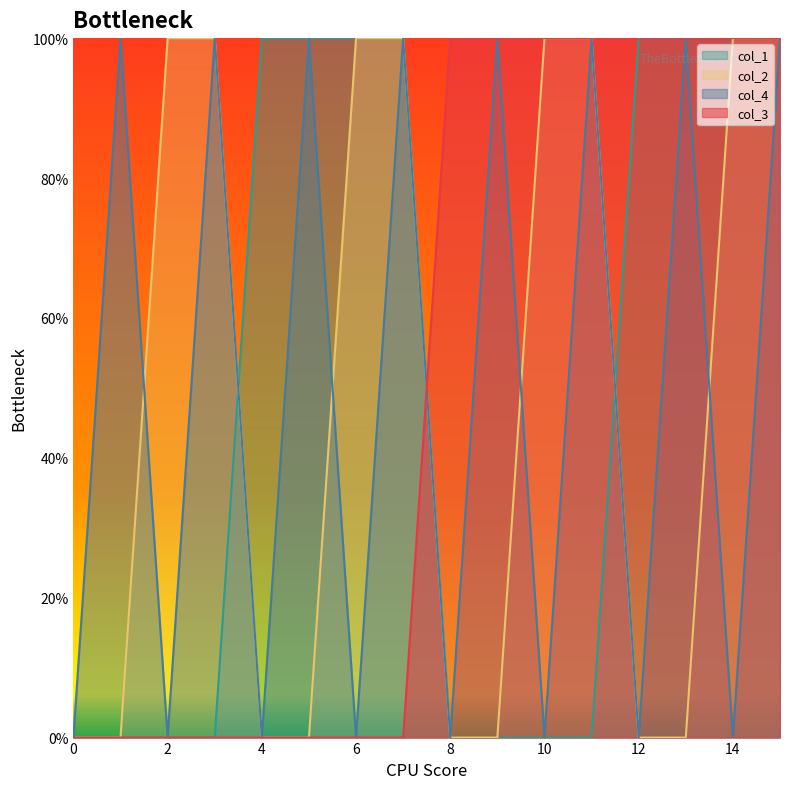

True or false: col_2 has more than 0 interior local peaks.

False